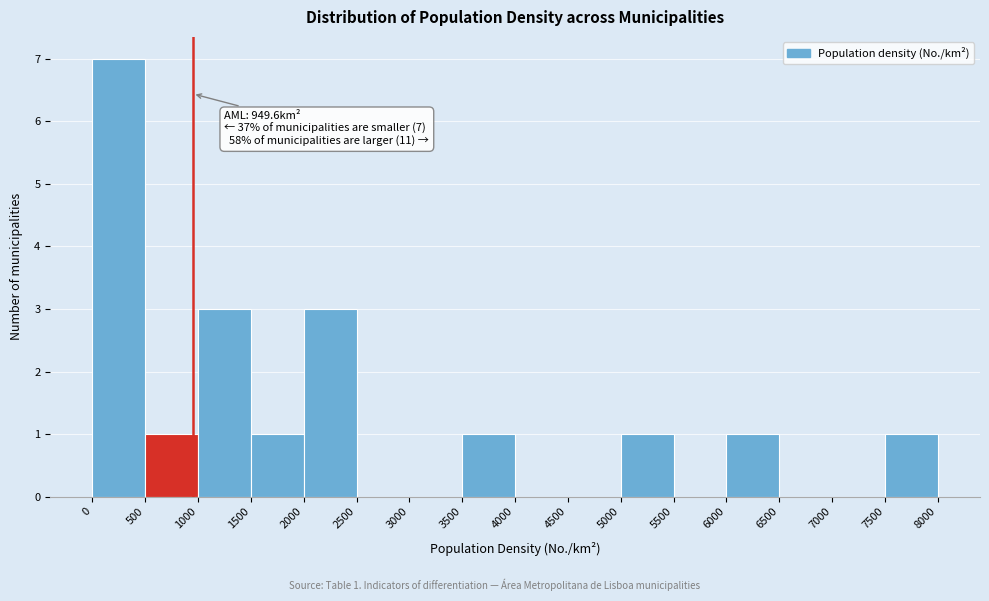

Which range on the x-axis has the tallest bar?

0 to 500